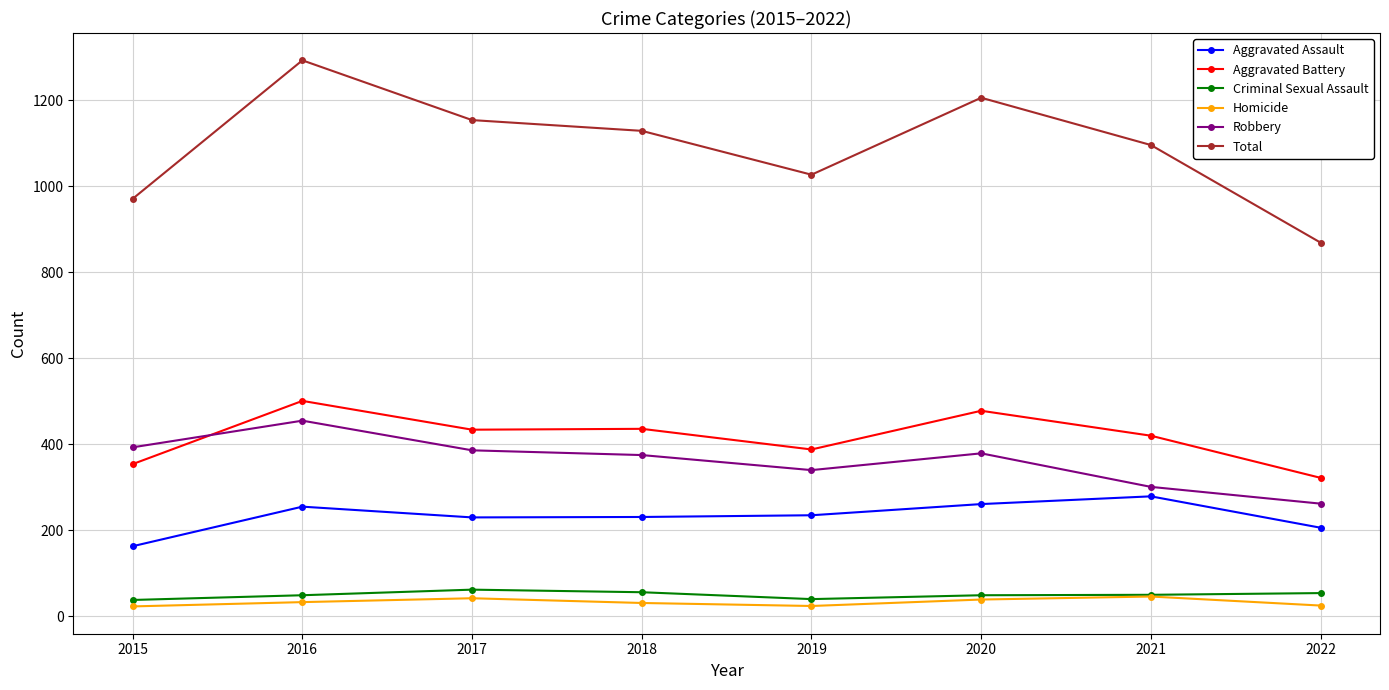

The Aggravated Assault series shows 410 at 2016. True or false?

False